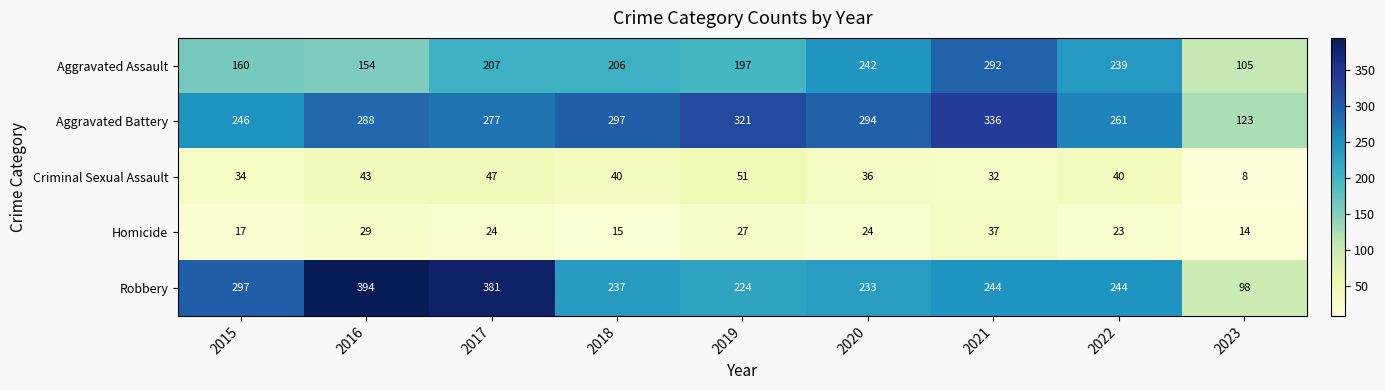

What is the difference between the maximum and minimum values in the Criminal Sexual Assault series?

43